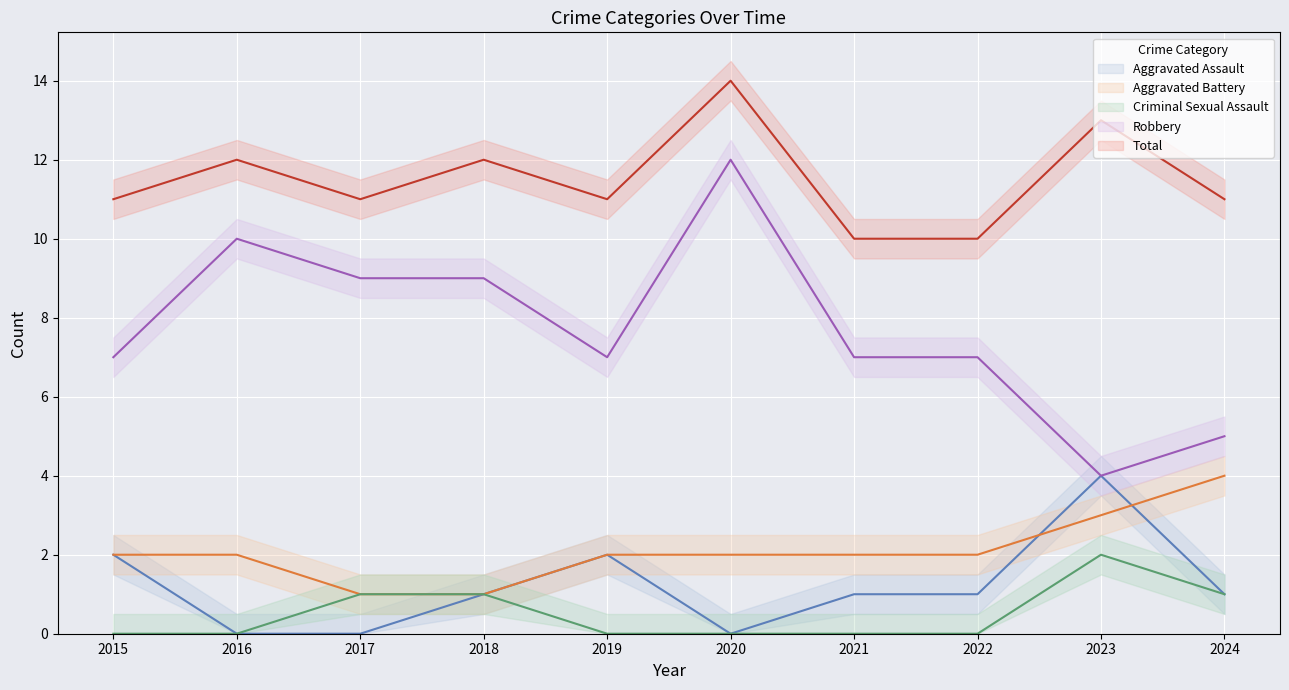

How many lines are shown in the chart?

5